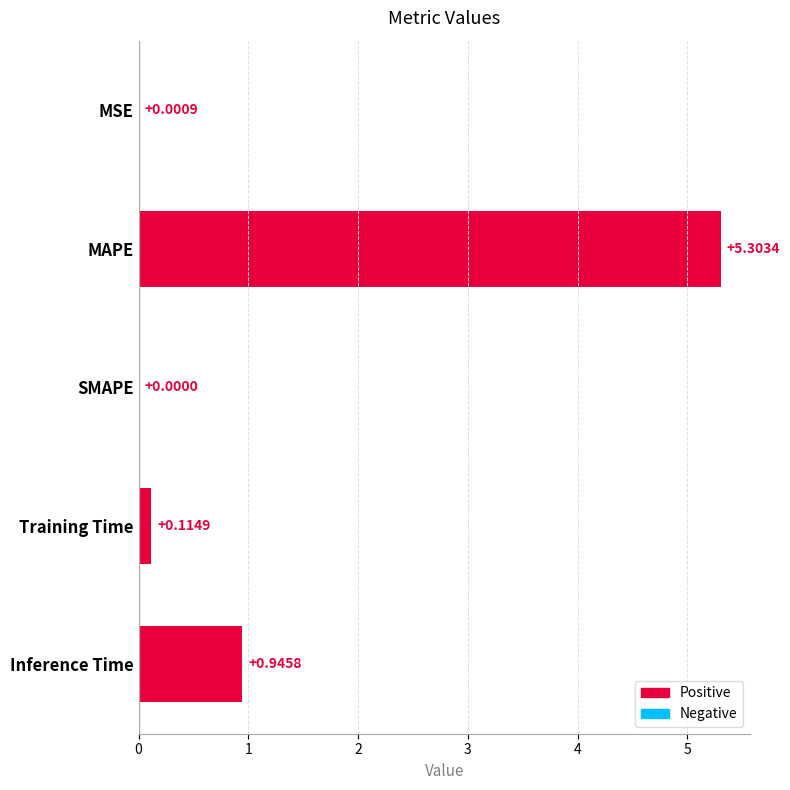

Are the bars grouped side by side (vs. stacked)?

No